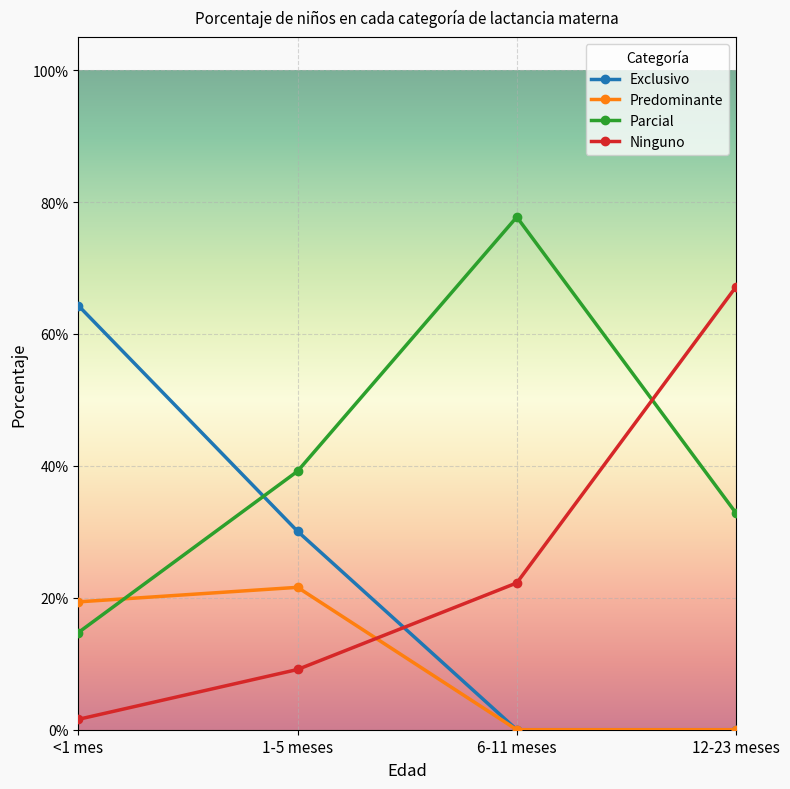

Rank the categories by Predominante value from highest to lowest.

1-5 meses, <1 mes, 6-11 meses, 12-23 meses